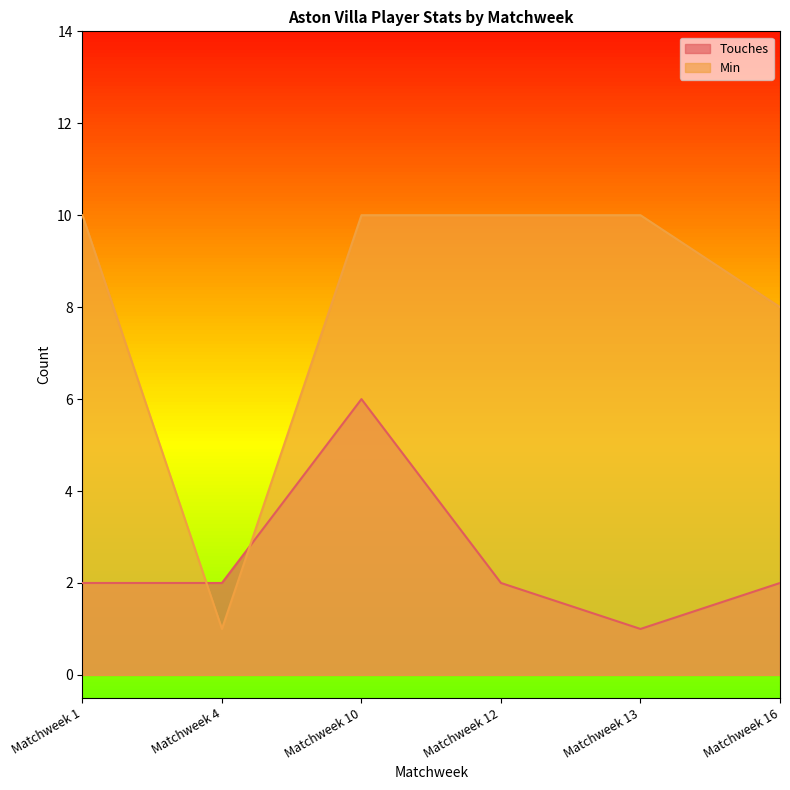

How many values in the Touches series are below 2?

1